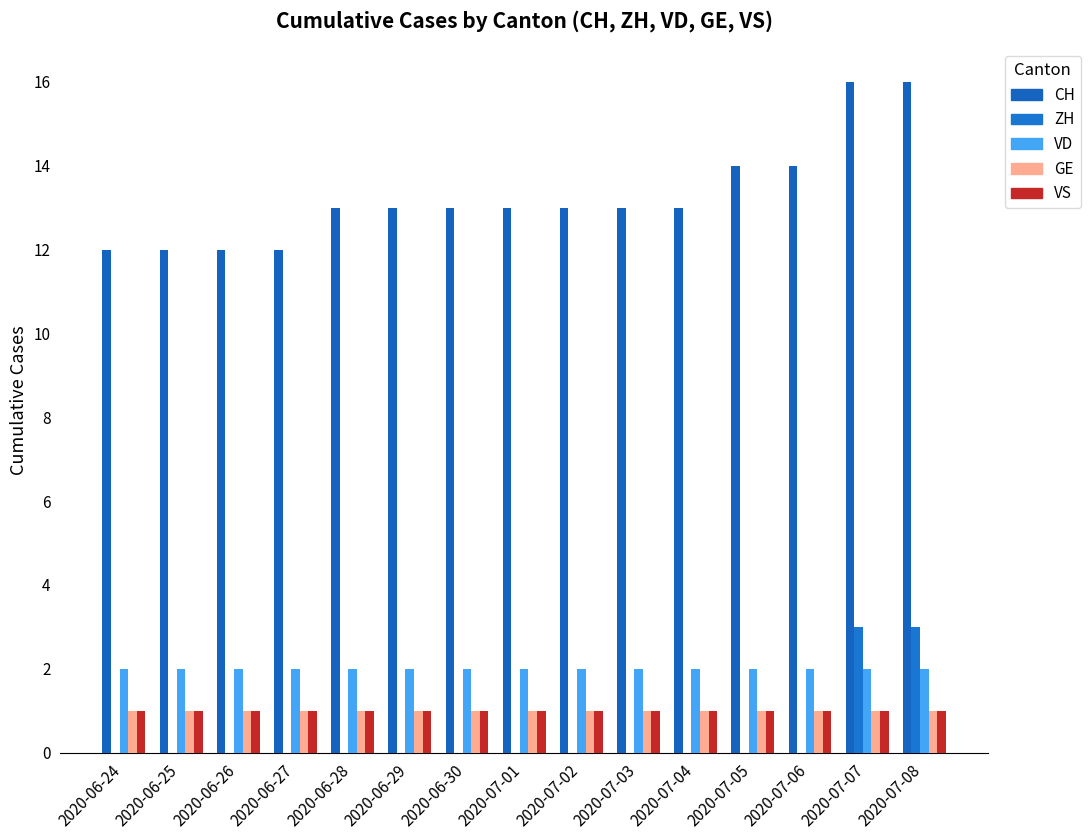

How many groups of bars are there?

15